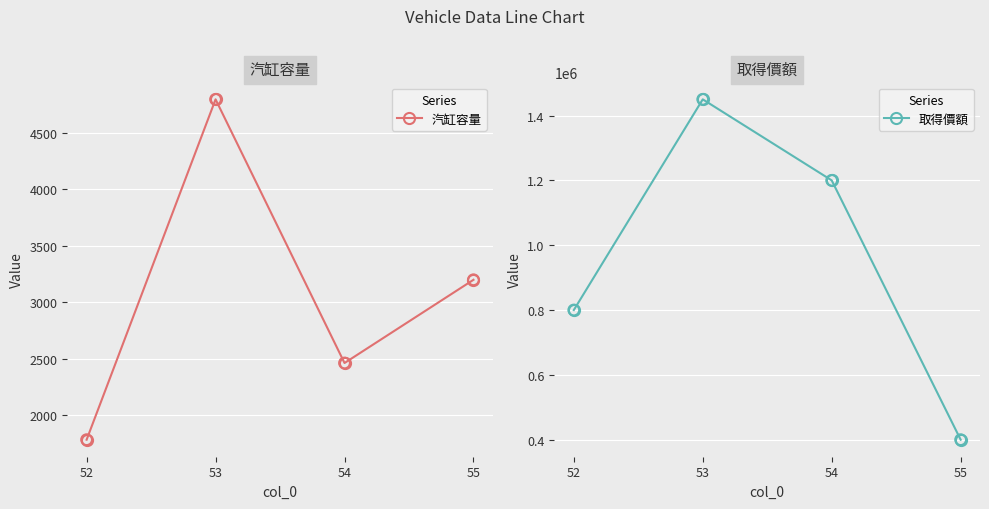

What are all the series names shown in the legend?

汽缸容量, 取得價額